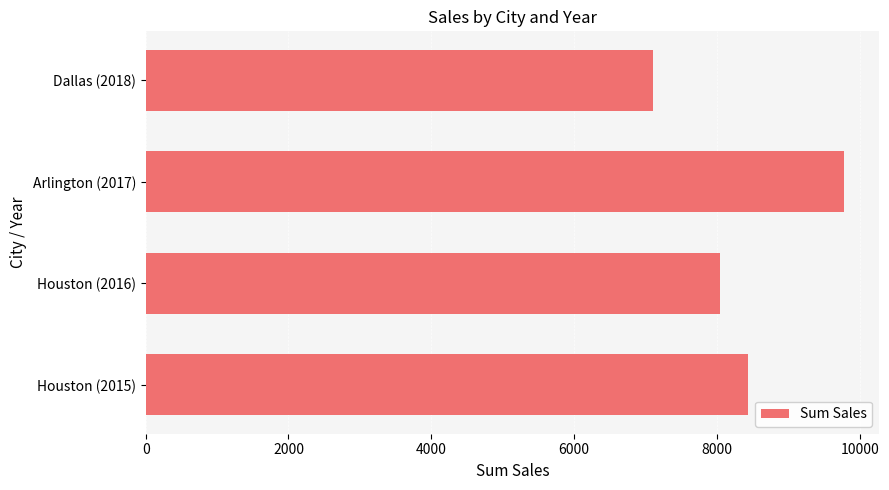

The value at Houston (2015) is 14350.8. True or false?

False